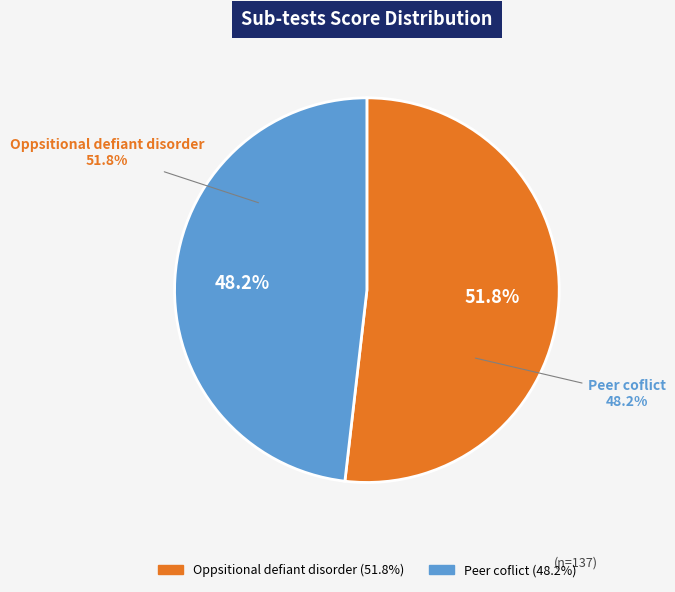

Do Oppsitional defiant disorder and Peer coflict together represent more than half of the pie?

Yes